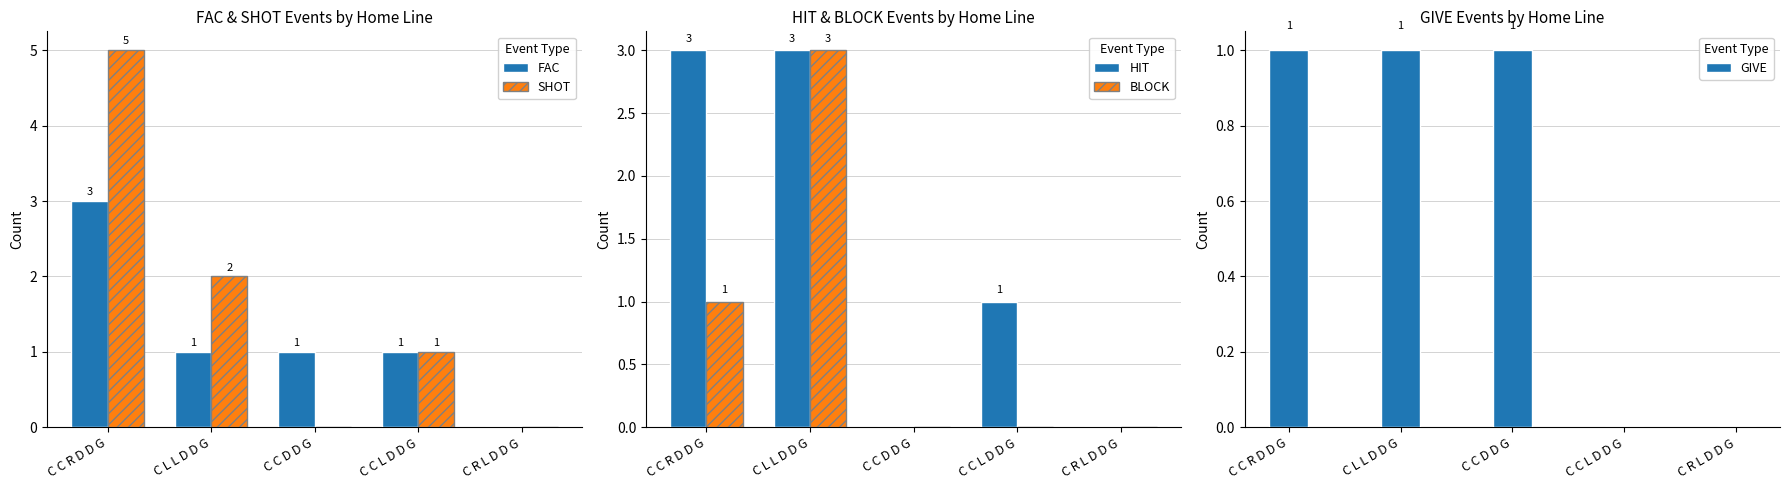

What is the difference between the maximum and minimum values in the GIVE series?

1